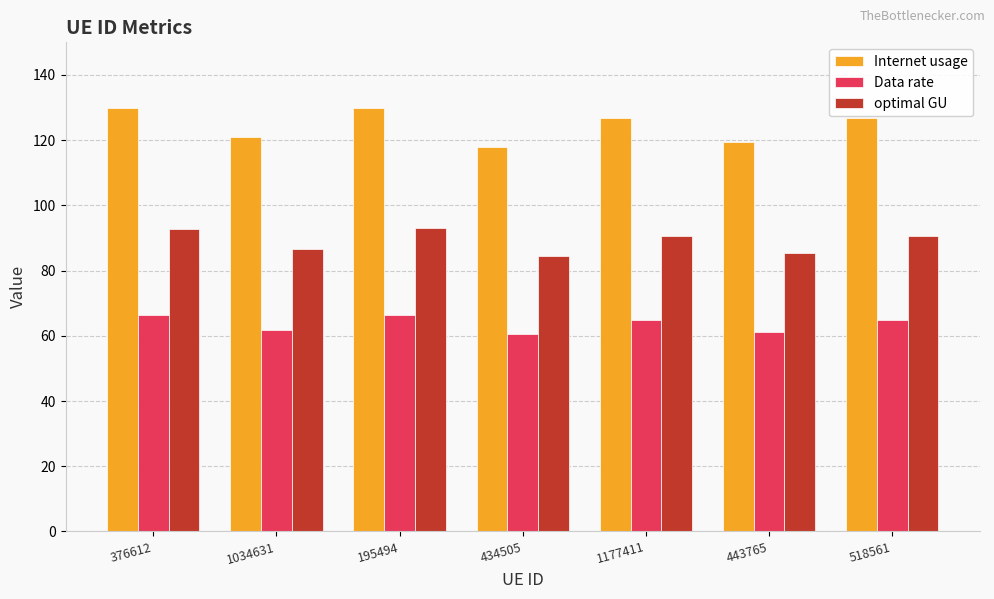

The value of Data rate at 434505 is 60.4. True or false?

True